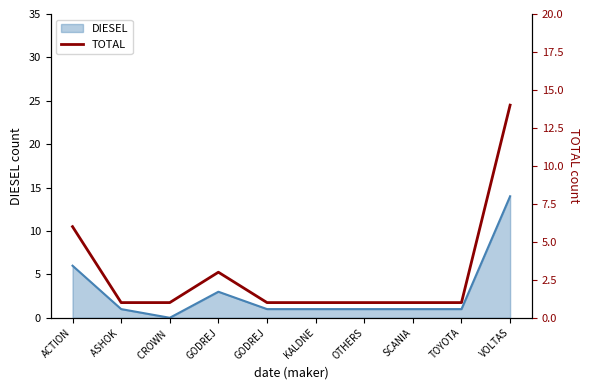

What is the ratio of the value at ACTION to the value at CROWN ?

6.0